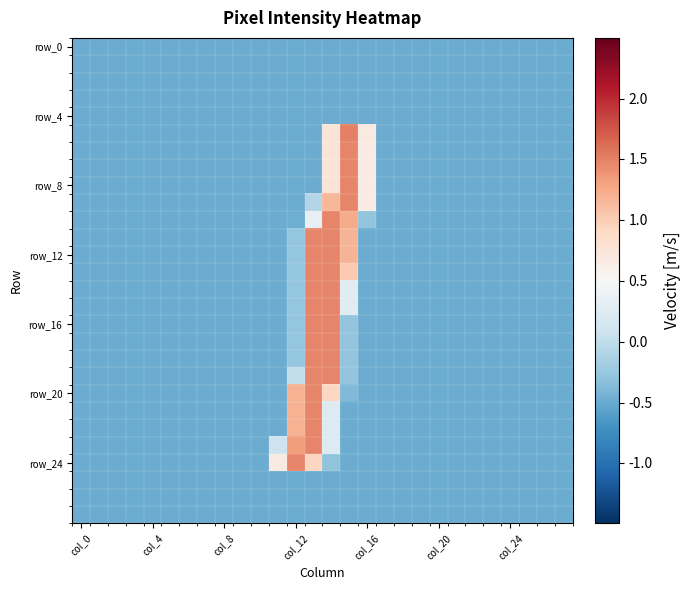

At which category is the sum across all series the highest?

14